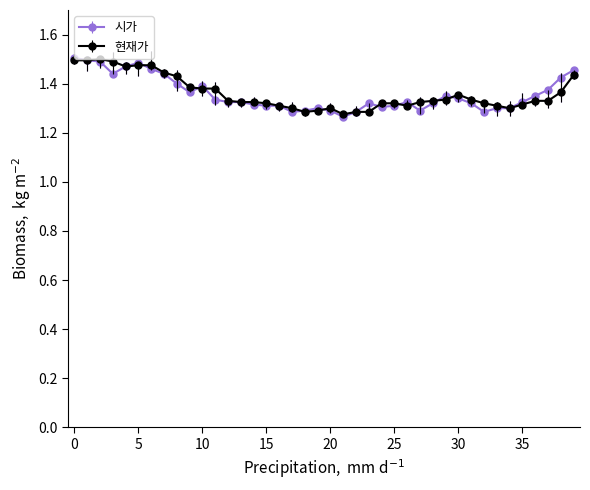

Which series has the widest spread of values?

시가